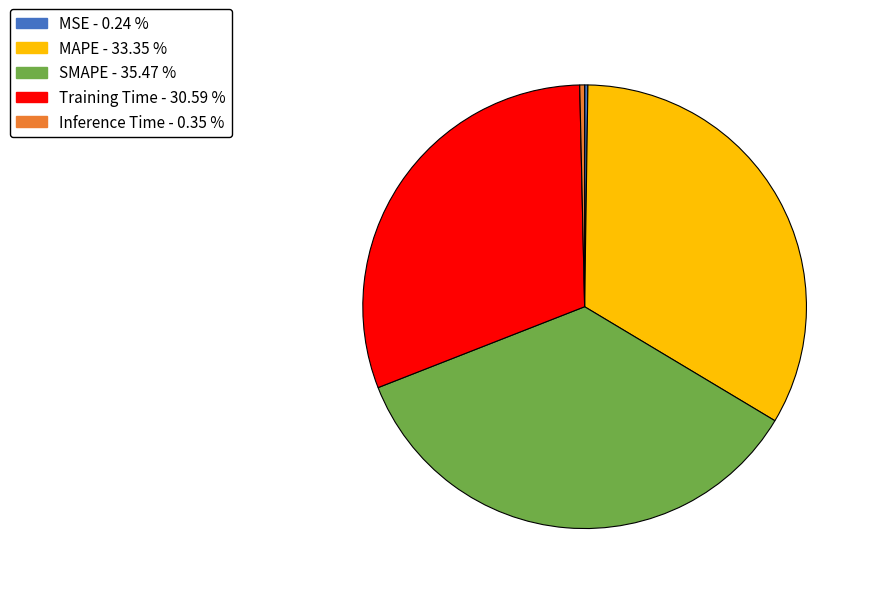

Which slice is the largest?

SMAPE